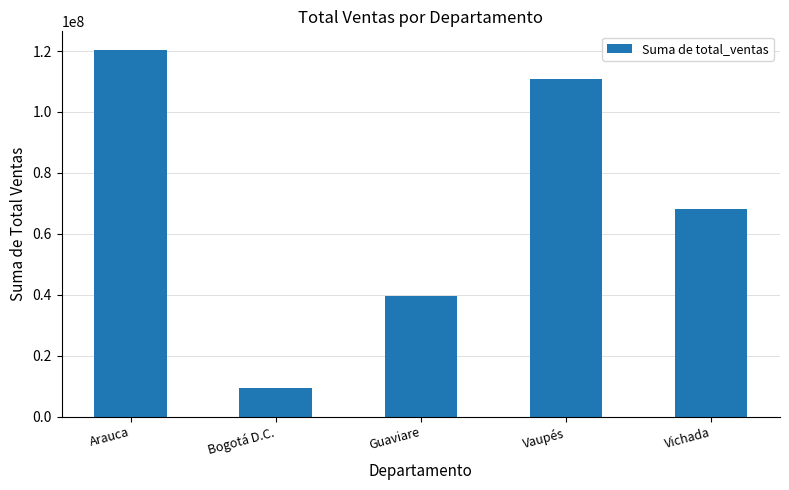

What is the smallest value displayed?

9488900